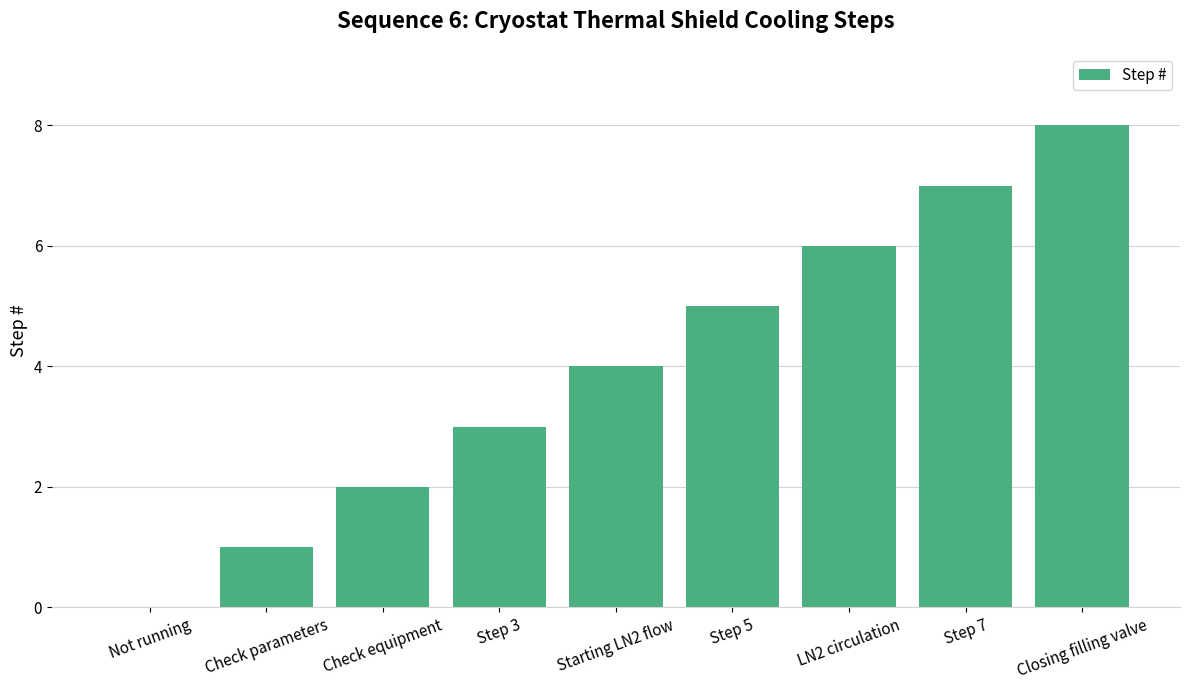

What is the greatest value displayed?

8